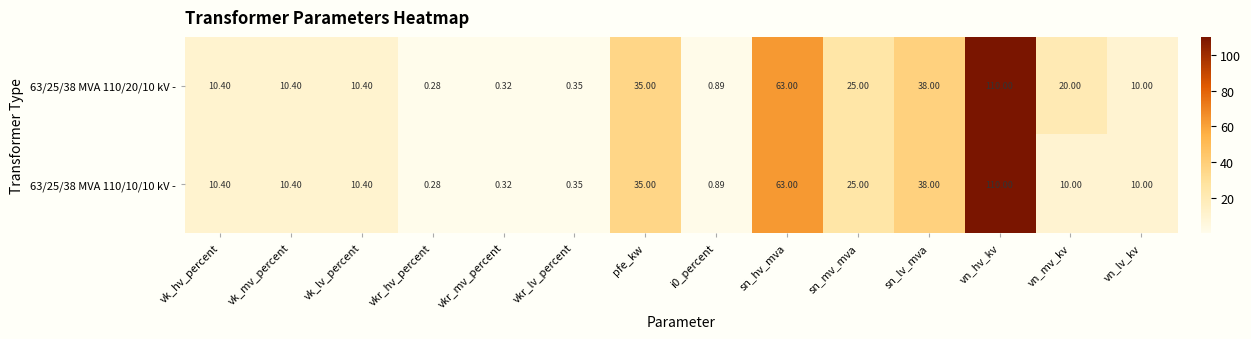

At which category does the chart reach its peak across all series?

vn_hv_kv